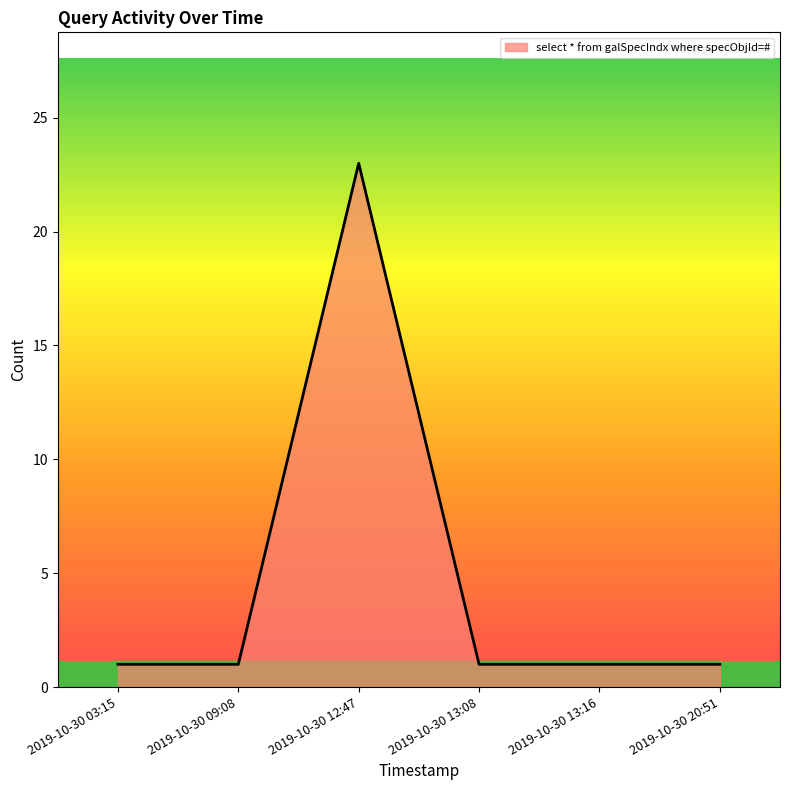

Does the chart display data point markers on the line(s)?

No